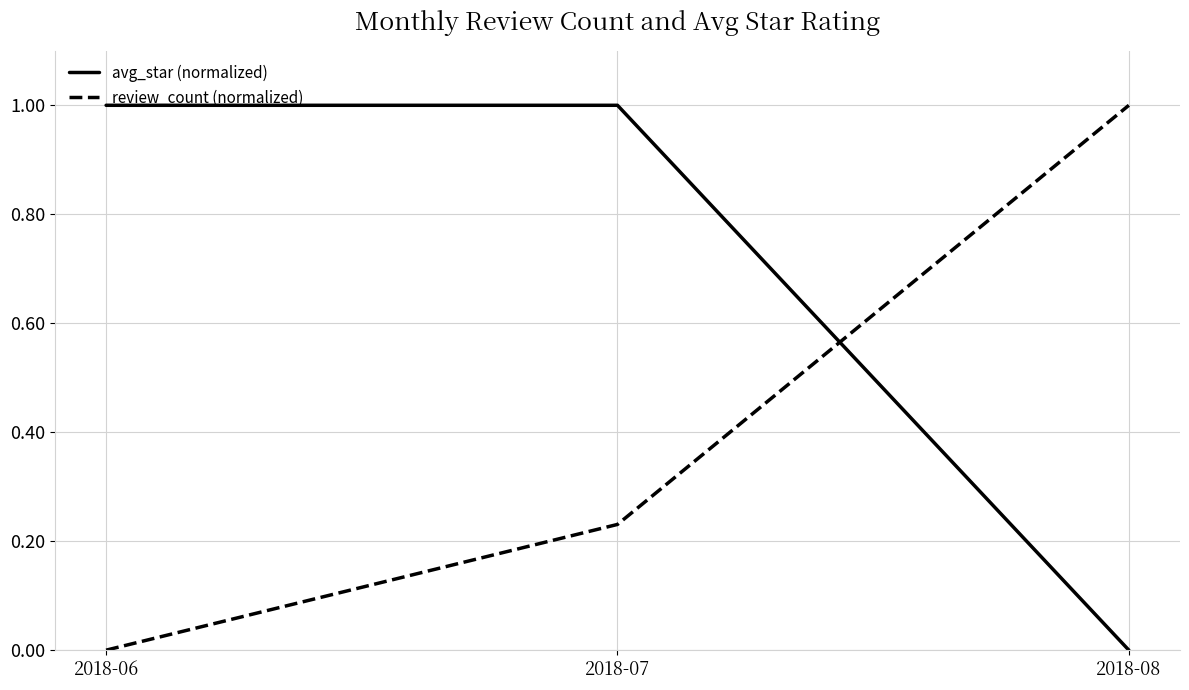

What is the spread (max minus min) of values at 2018-08?

1.0